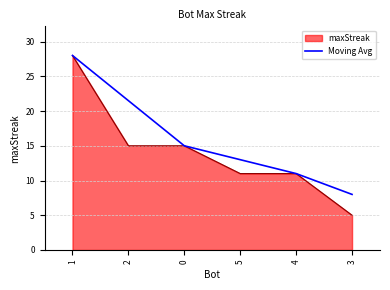

Which series has the largest total across all categories?

Moving Avg